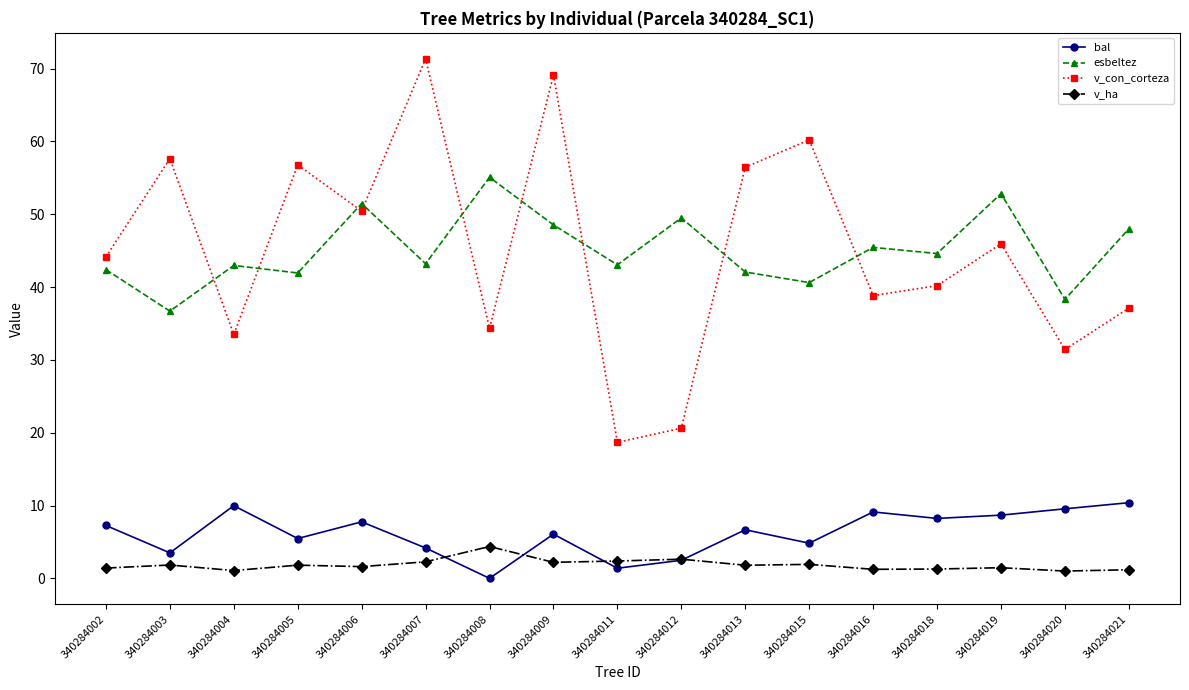

At 340284019, list the series in order from largest to smallest.

esbeltez, v_con_corteza, bal, v_ha